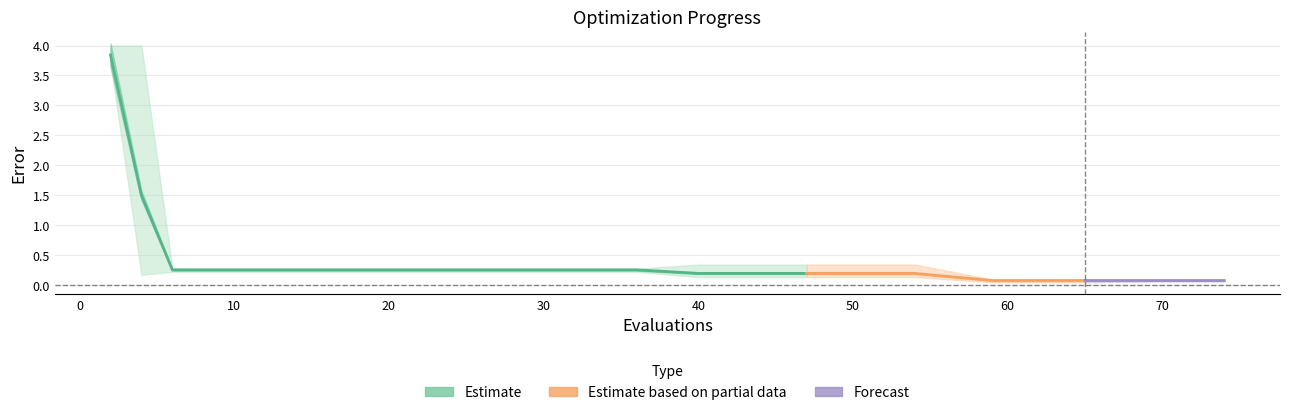

True or false: mean has a value of 0.0 at 70.

False